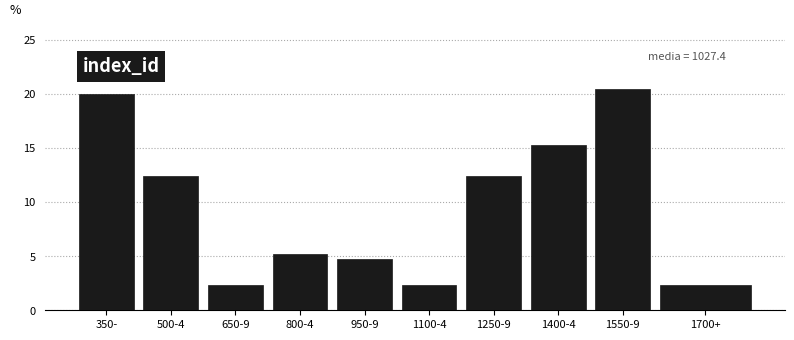

Reading left to right, transcribe all the data shown in this chart.

20.0	12.4	2.4	5.2	4.8	2.4	12.4	15.2	20.5	2.4